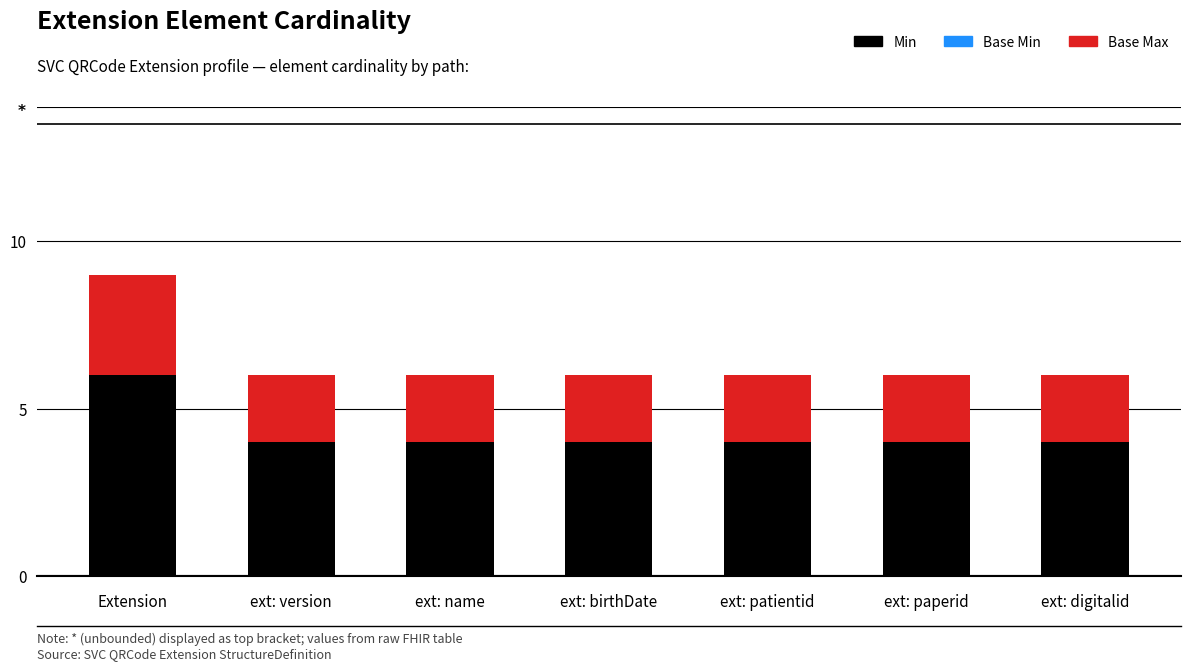

How many Min values are between 4 and 5?

6